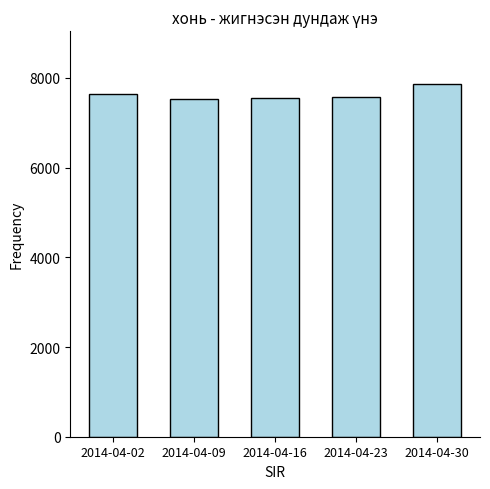

What is the change in value from 2014-04-16 to 2014-04-23?

+20.3